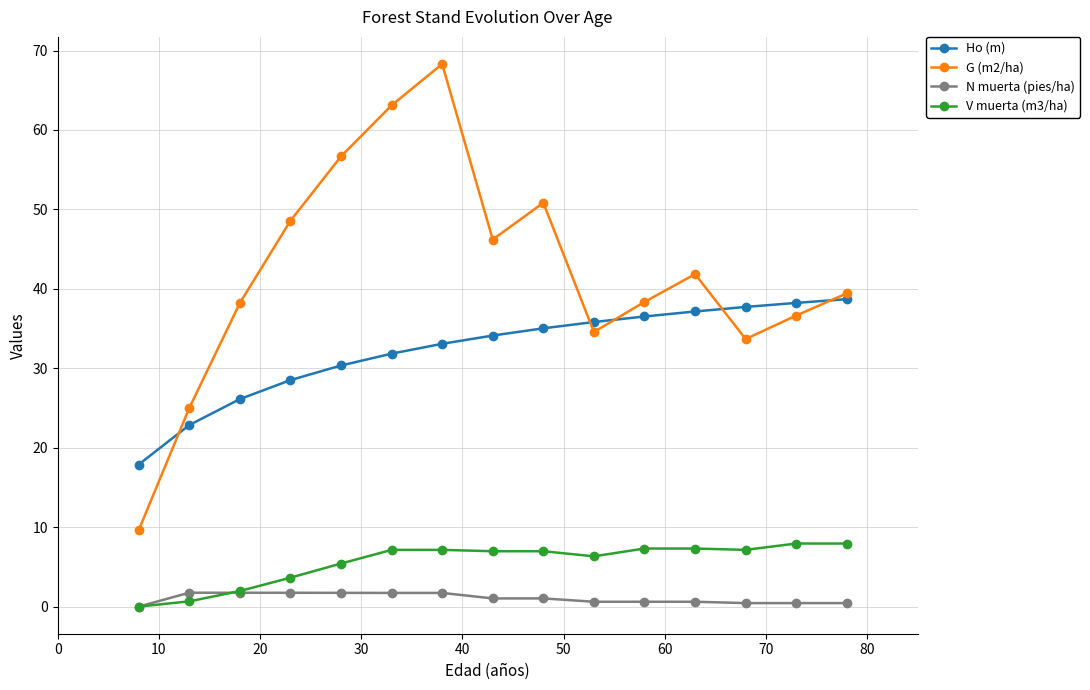

Rank the series by their maximum value, from highest to lowest.

G (m2/ha), Ho (m), V muerta (m3/ha), N muerta (pies/ha)